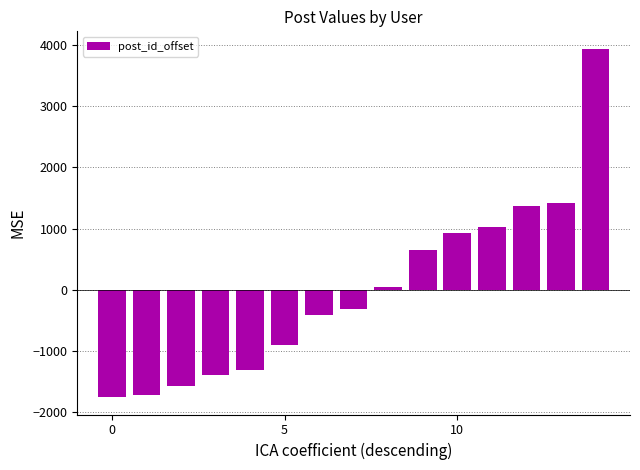

What is the difference between the maximum and minimum values?

5685.0